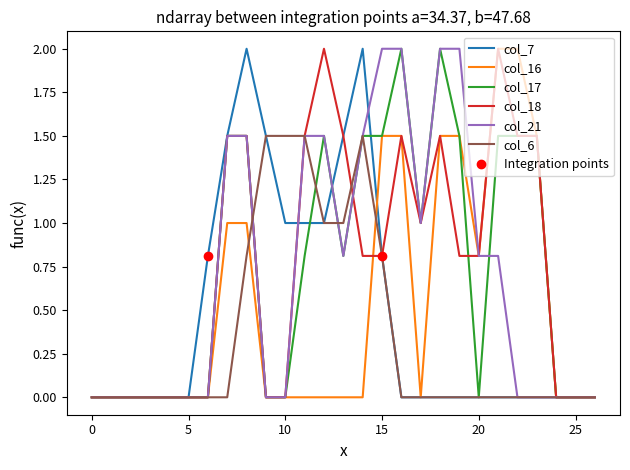

What is the label of the 11th point from the left?

10